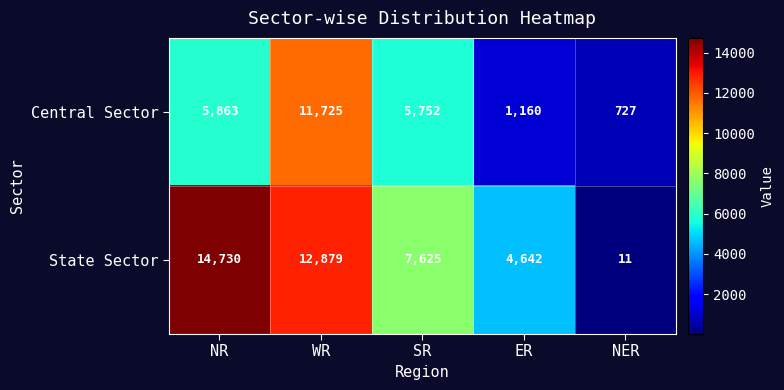

Which series changed the most between WR and ER?

Central Sector